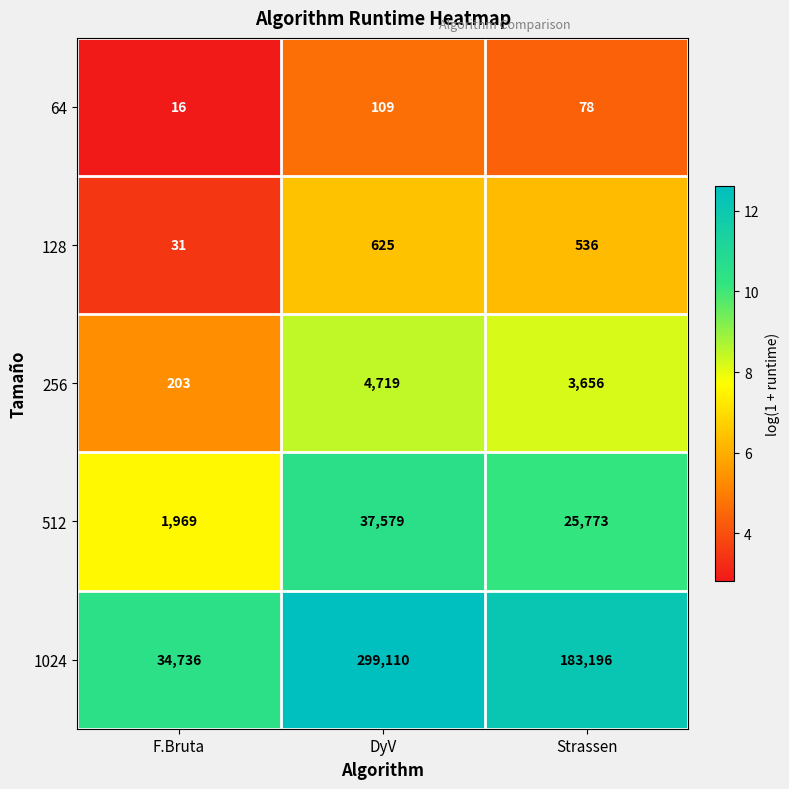

Count the 128 values in the range 31 to 625.

3